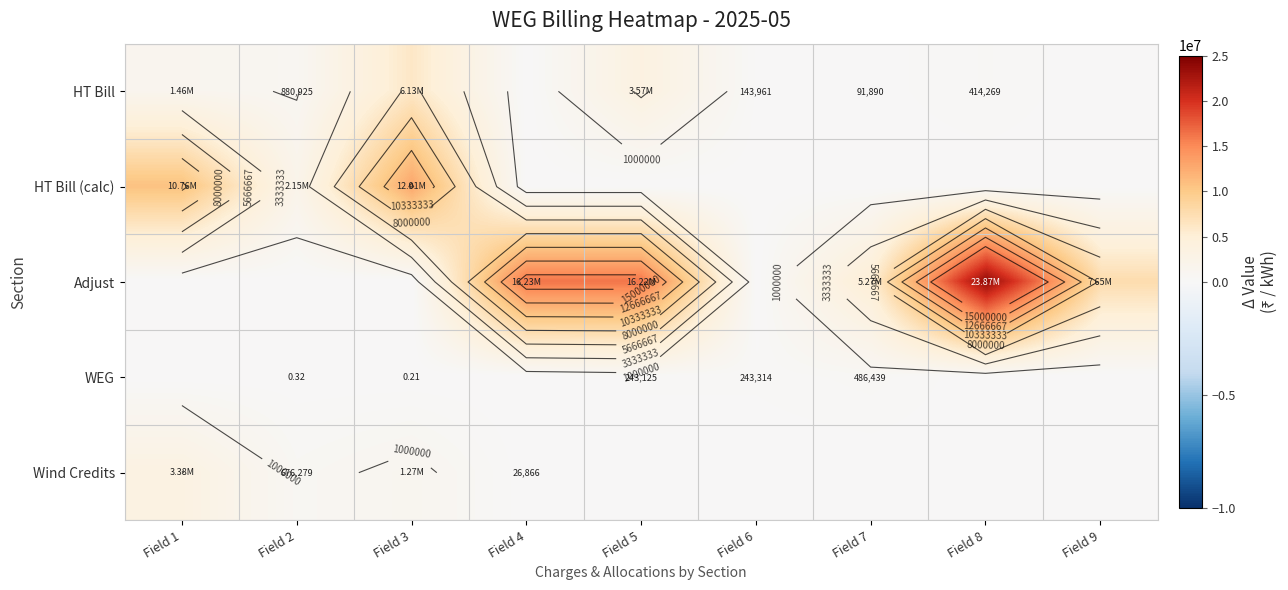

Which series has the widest spread of values?

Adjust